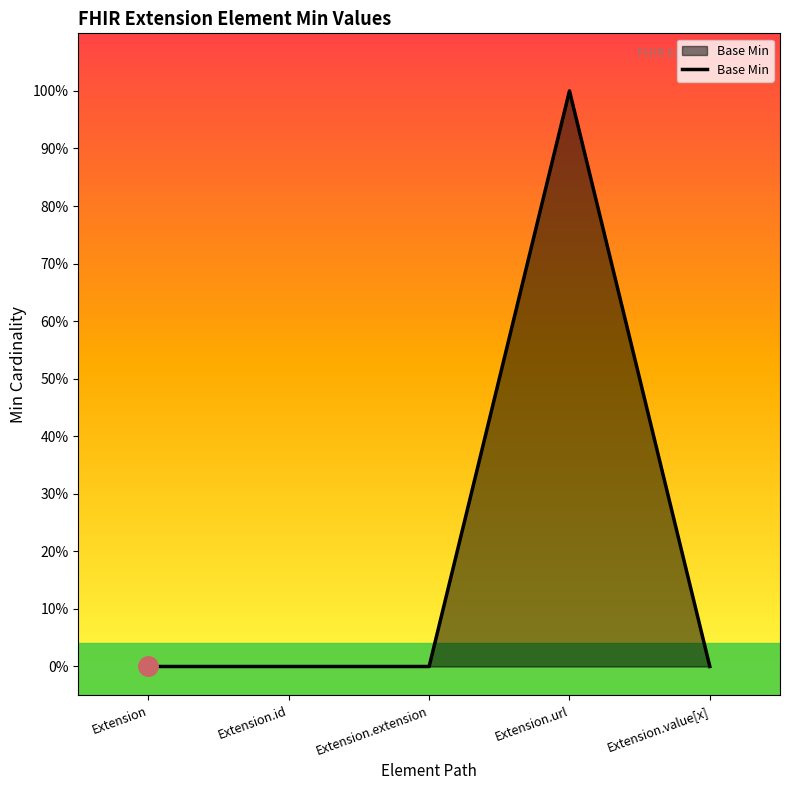

Does the chart display data point markers on the line(s)?

No